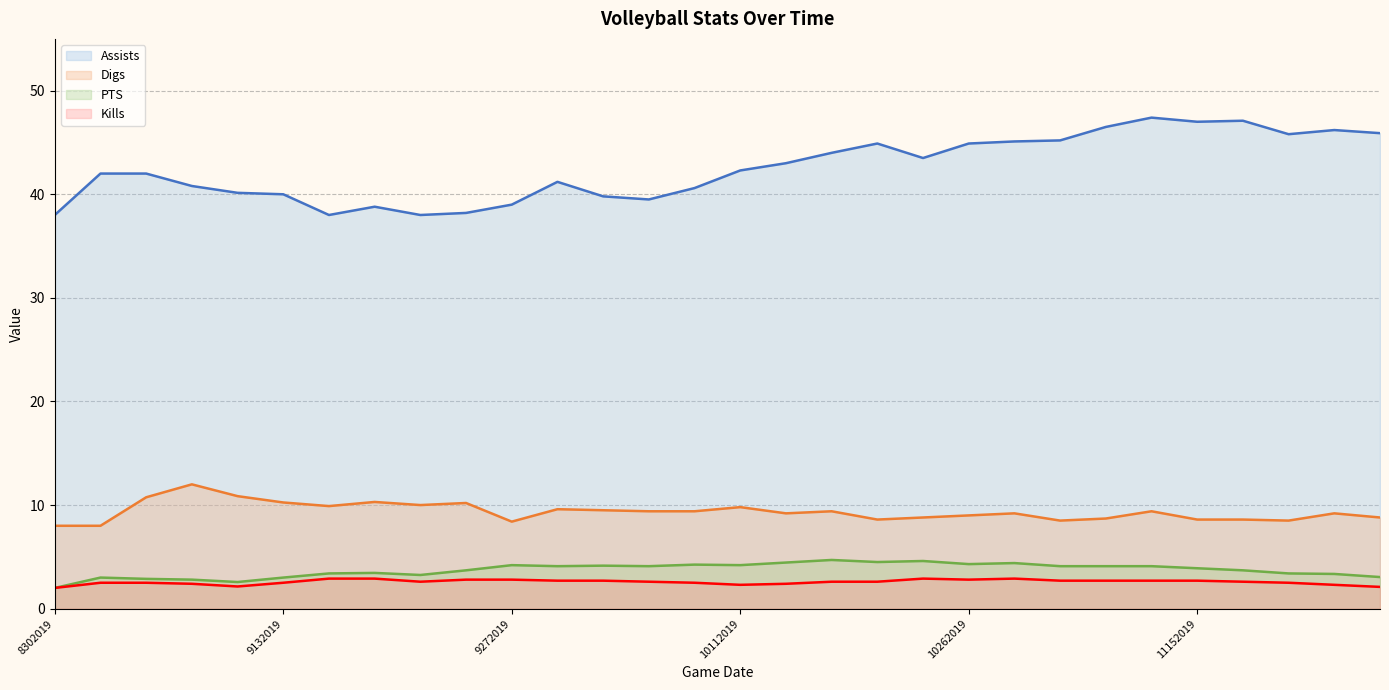

Does the chart display data point markers on the line(s)?

No